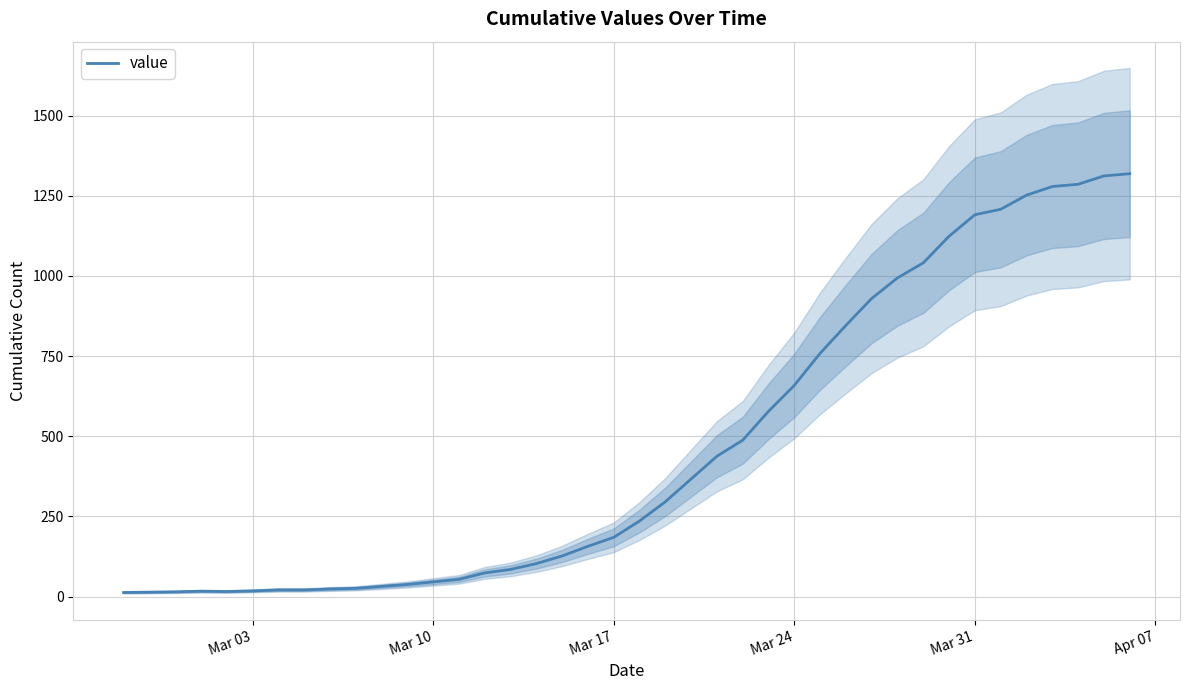

What is the highest value of the value series?

1319